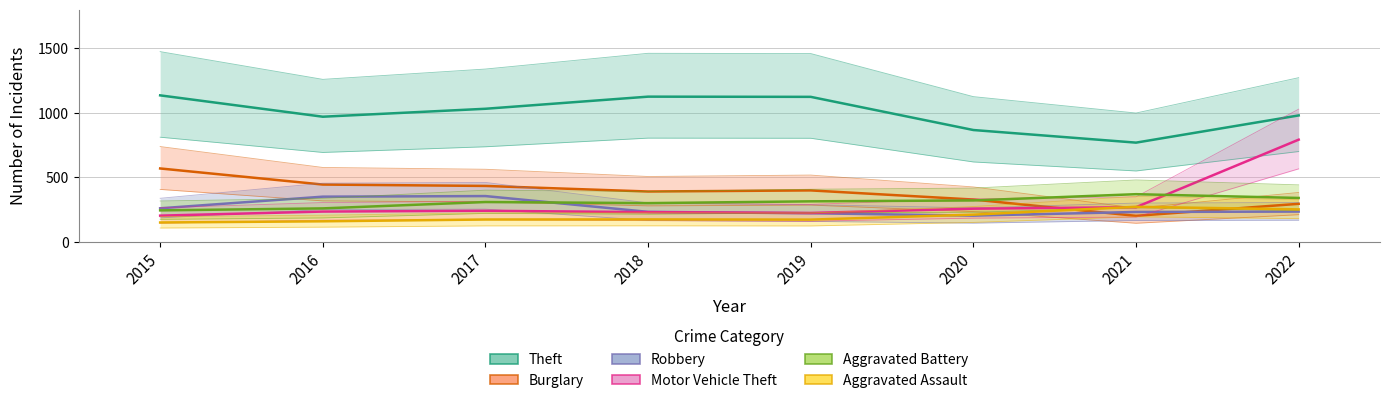

What value does the Burglary series have at 2018?

389.6